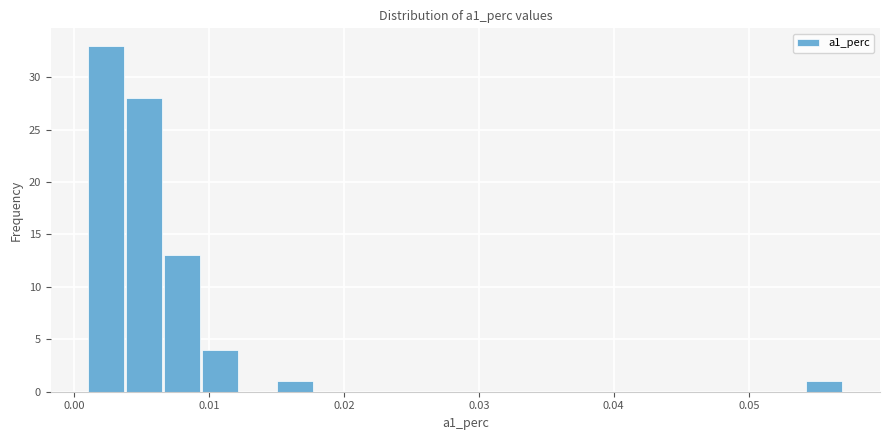

Around what value on the x-axis is the tallest bar? Give the approximate position of its centre, as read against the axis.

0.002